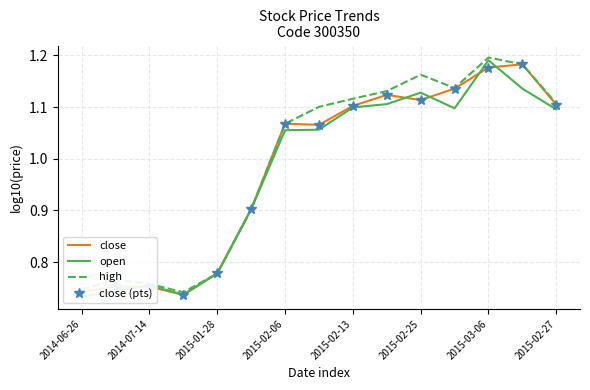

Where is the first local maximum for high?

2014-07-14